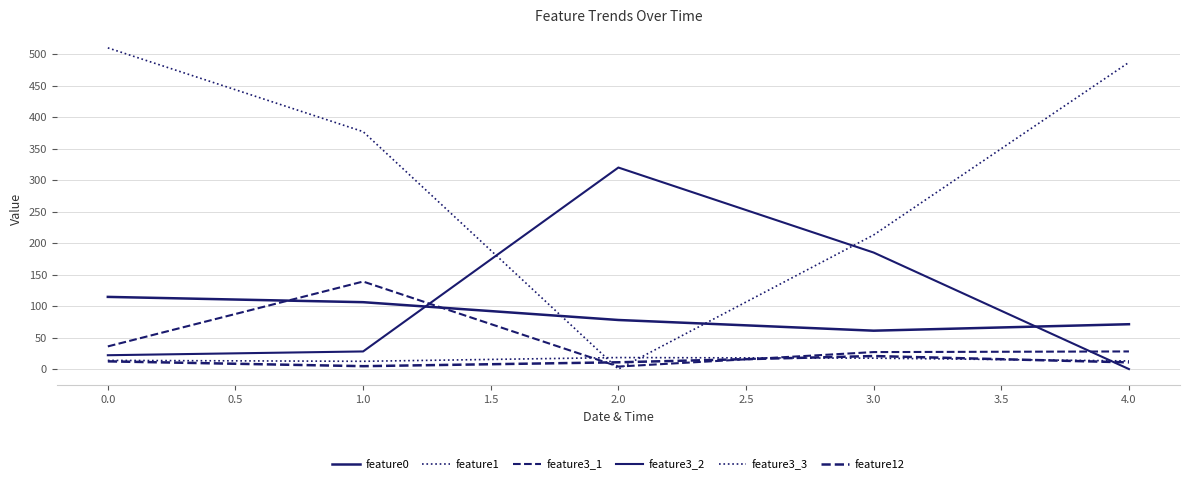

Does the chart display data point markers on the line(s)?

No